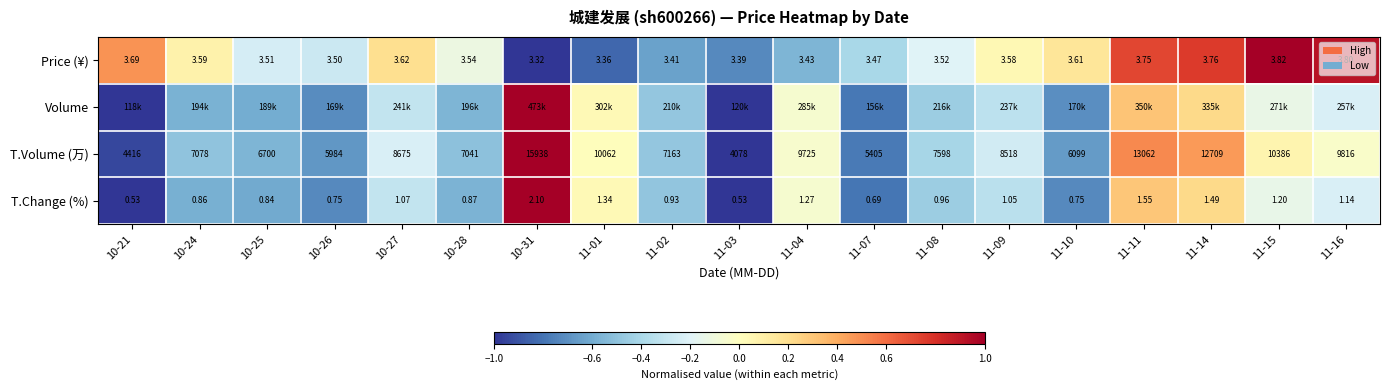

What is the total value across all series at 10-28?

-1.7